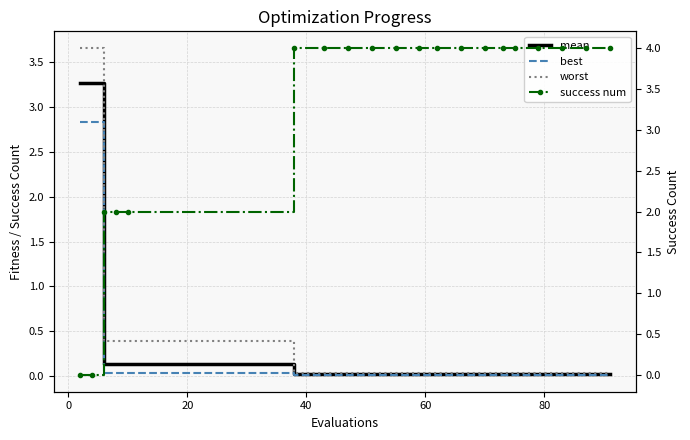

What are all the series names shown in the legend?

mean, best, worst, success num